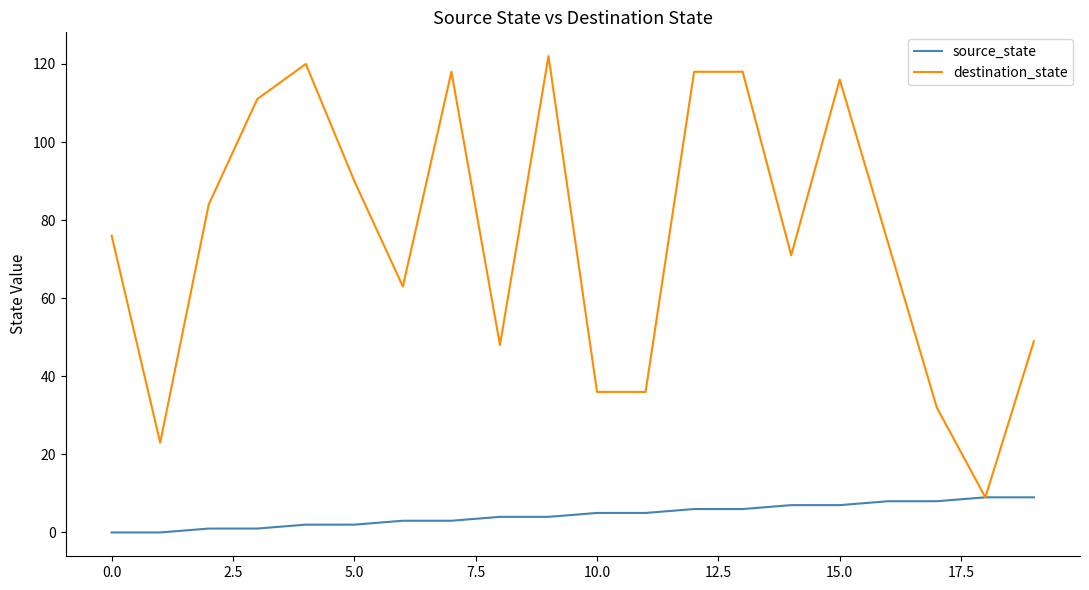

Reading left to right, transcribe all the data shown in this chart.

source_state: 0	0	1	1	2	2	3	3	4	4	5	5	6	6	7	7	8	8	9	9
destination_state: 76	23	84	111	120	90	63	118	48	122	36	36	118	118	71	116	74	32	9	49